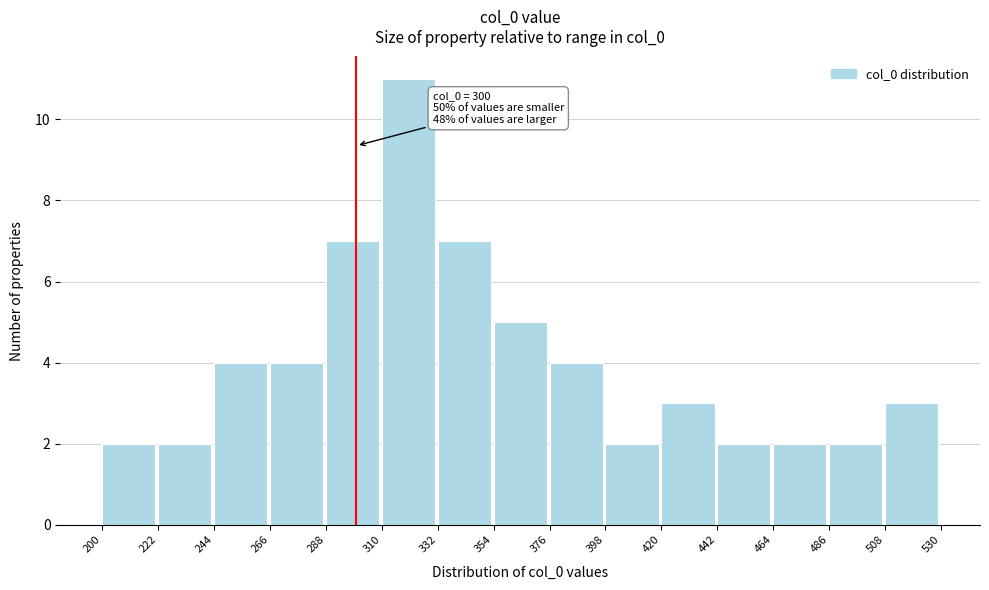

Which range on the x-axis has the tallest bar?

310 to 332